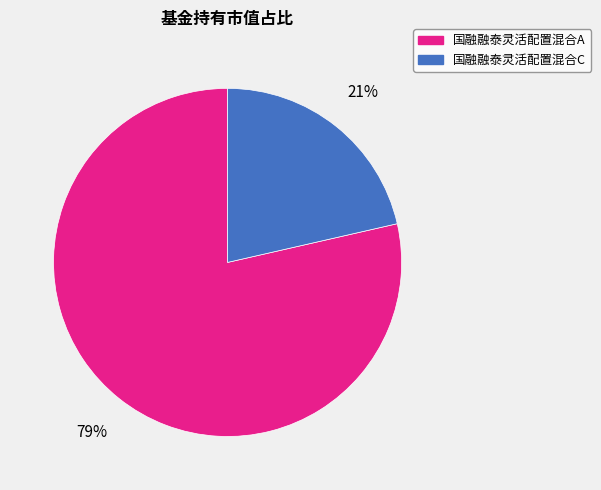

Which category has the smallest portion of the pie?

国融融泰灵活配置混合C